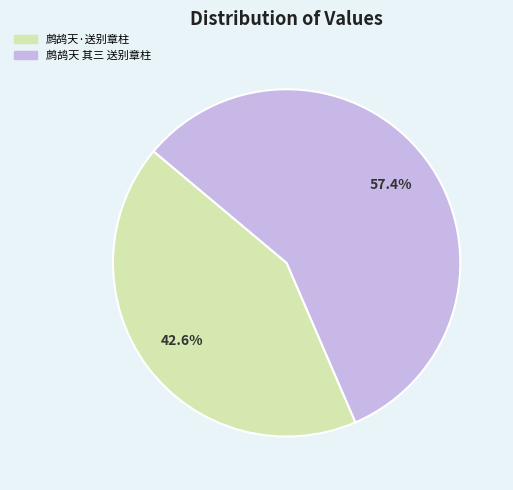

Rank the categories by value from highest to lowest.

鹧鸪天 其三 送别章柱, 鹧鸪天·送别章柱